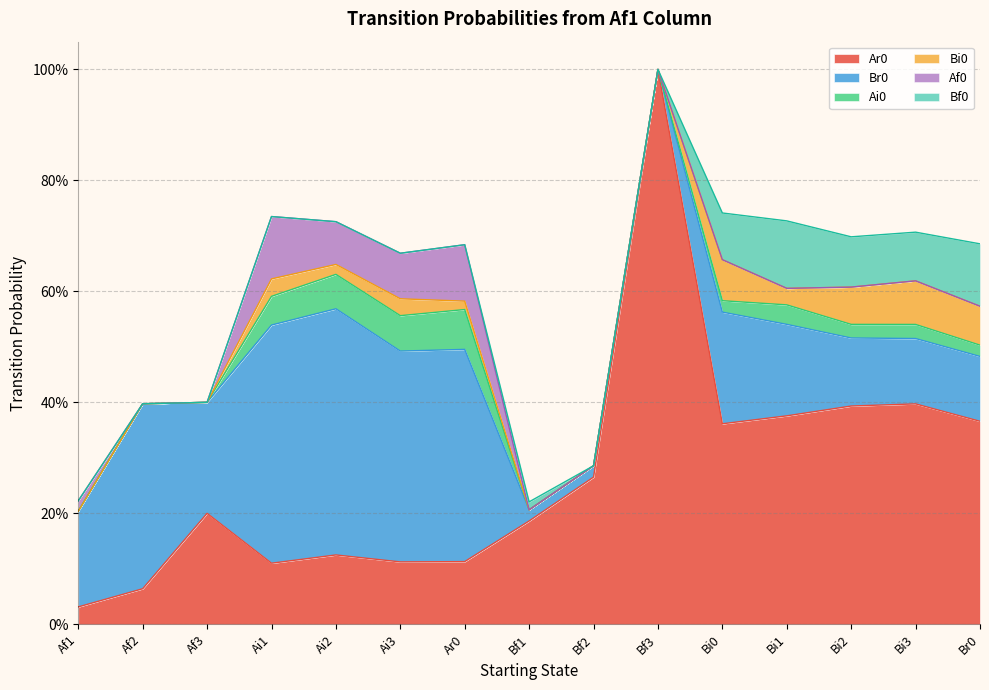

True or false: Bi0 and Br0 intersect in this chart.

False